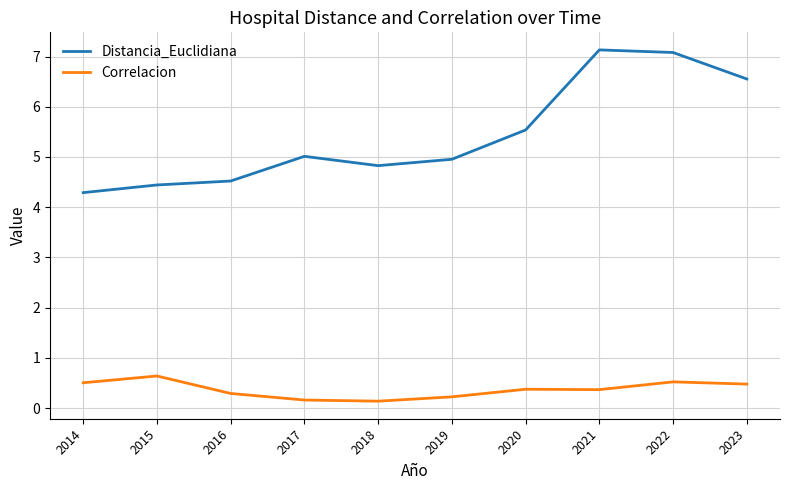

What is the minimum value for Distancia_Euclidiana?

4.3